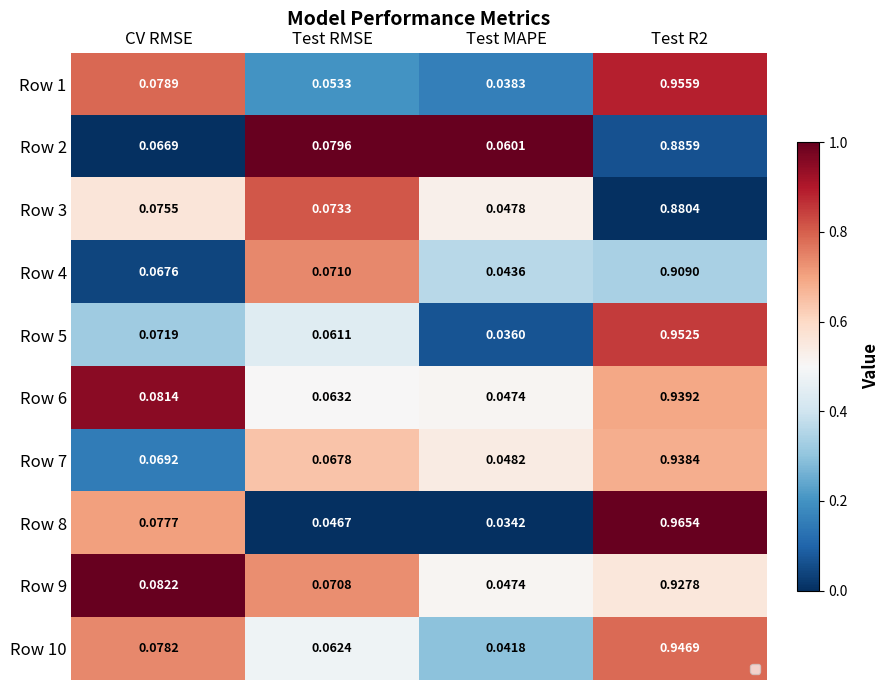

How many data points does each series have?

4